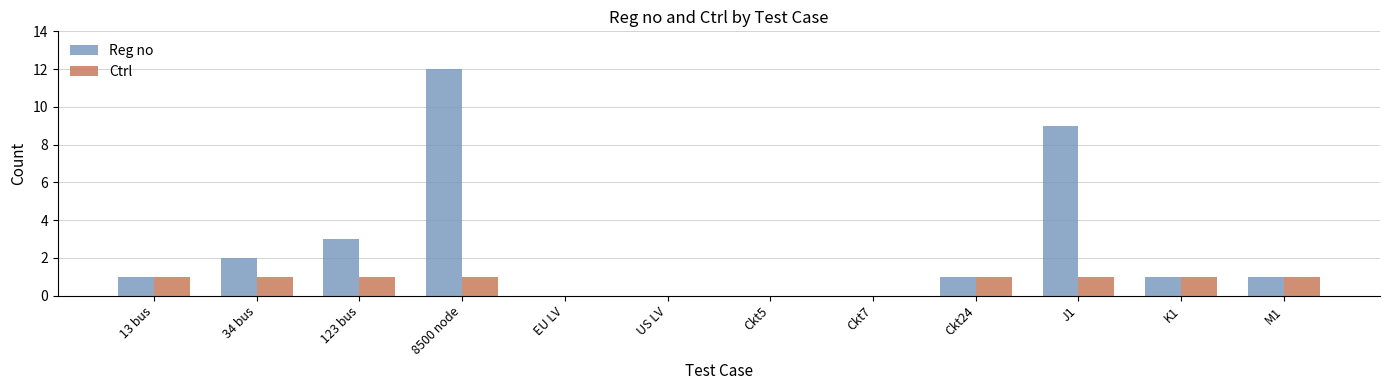

How many distinct data groups are displayed?

2